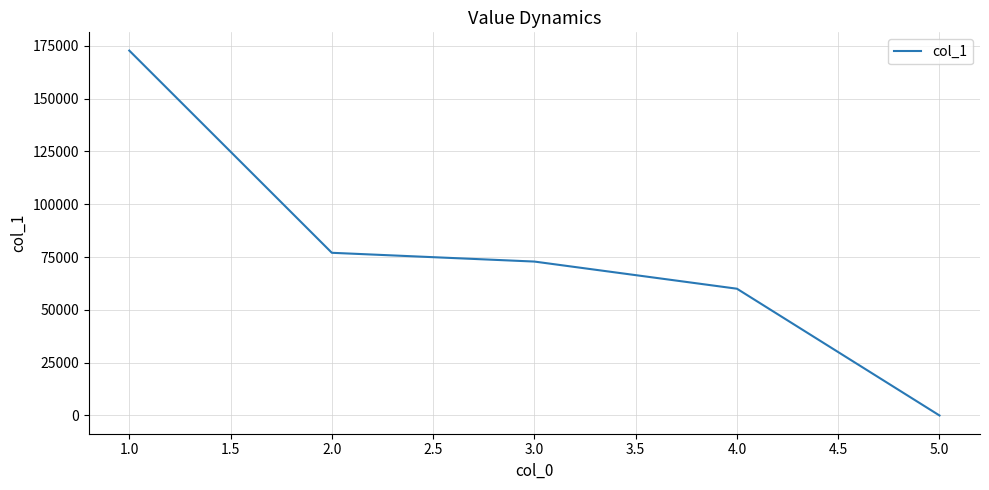

The chart shows a value of 36553 at 2.0. True or false?

False